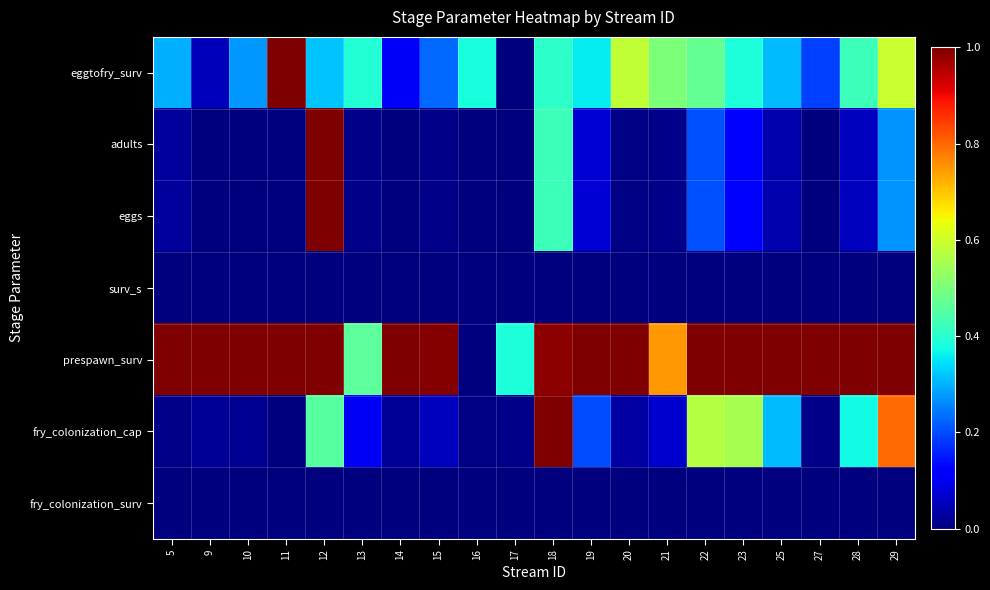

At which category does the chart reach its peak across all series?

11